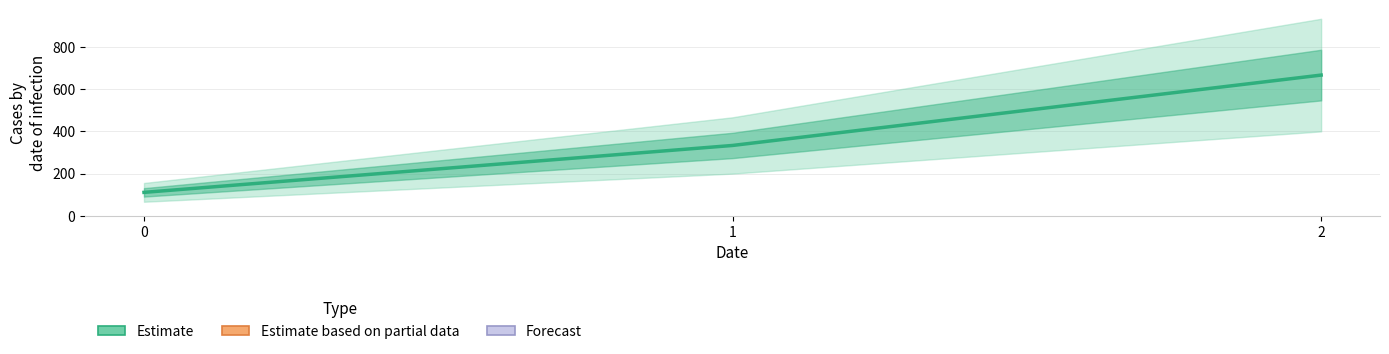

What is the value of the 3rd point from the left?

666.7